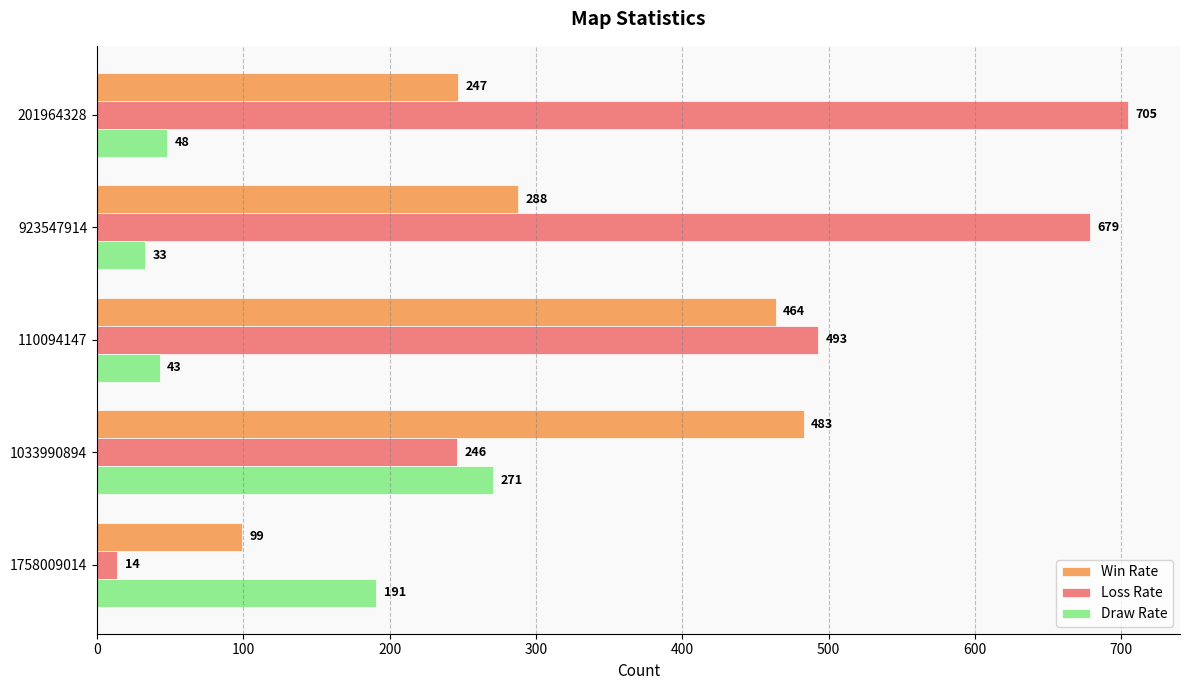

How many data points in Loss Rate are less than 493?

2